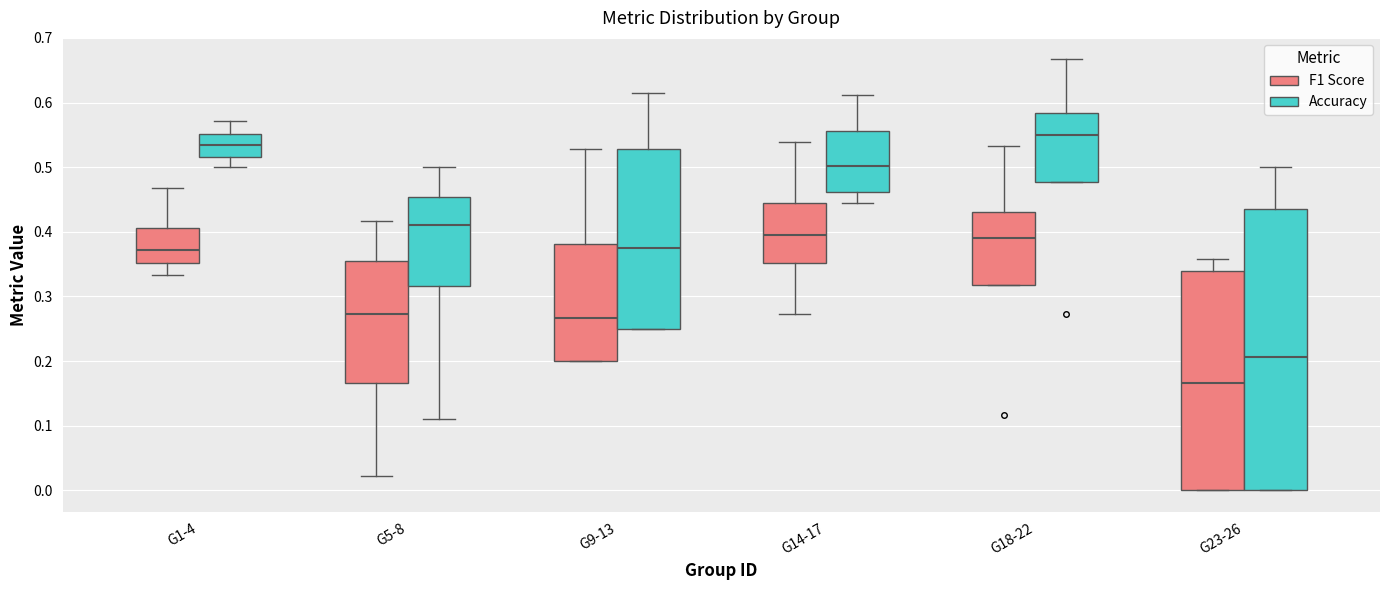

Which box's median line is the highest?

G18-22 (Accuracy)